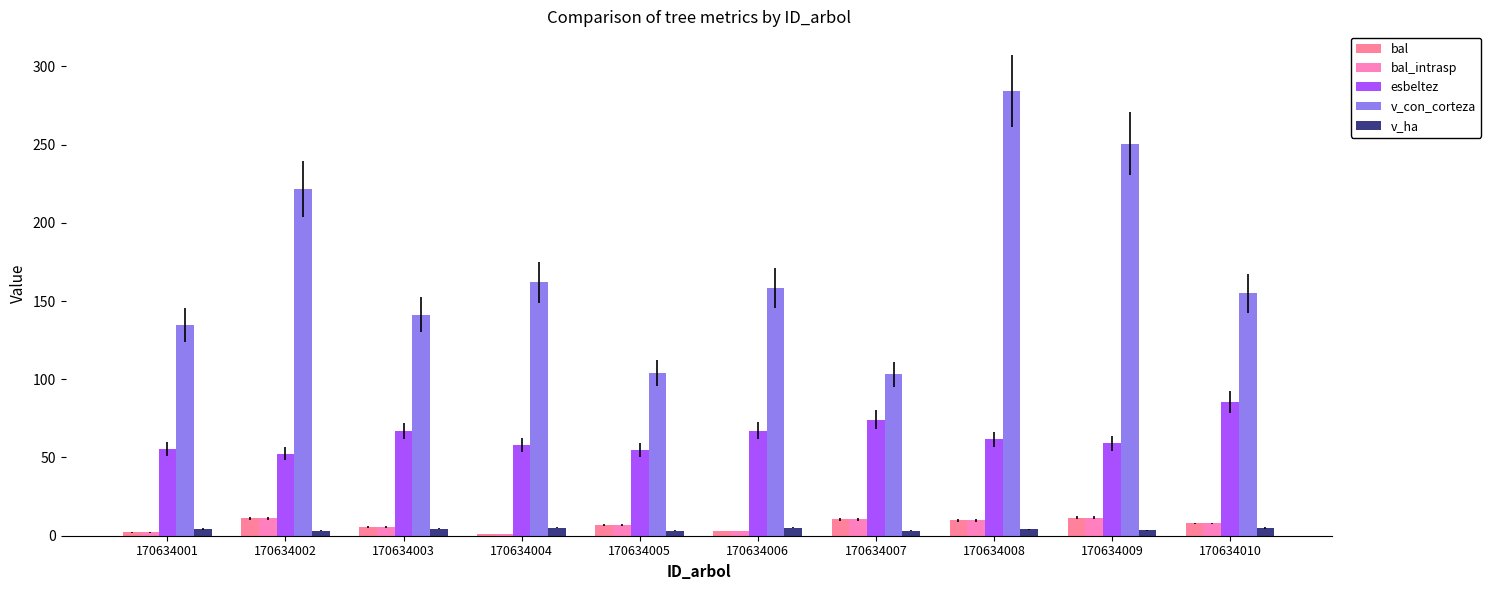

Which series has the largest range (max minus min)?

v_con_corteza